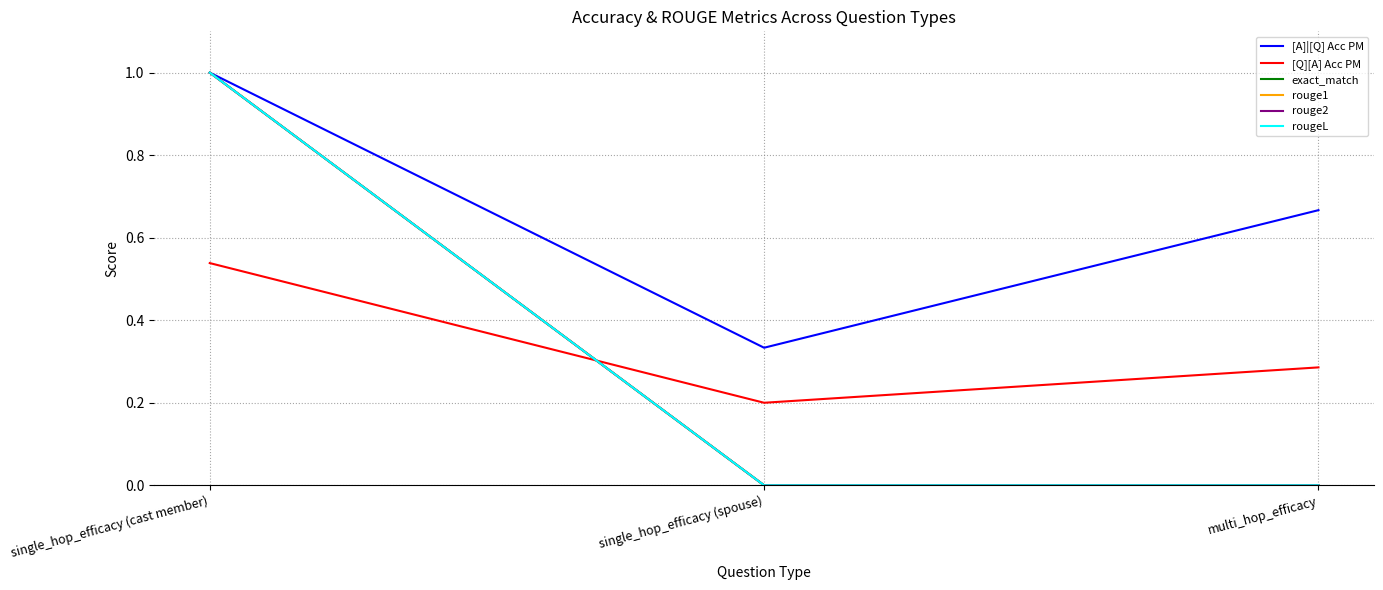

Between single_hop_efficacy (spouse) and single_hop_efficacy (cast member), which is larger?

single_hop_efficacy (cast member)